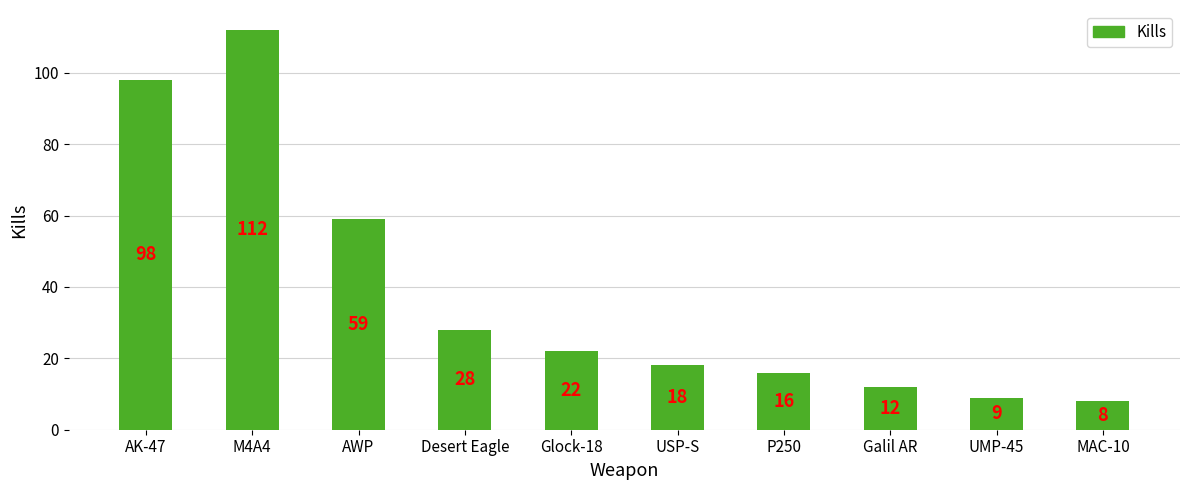

Reading left to right, what are all the values shown in this chart?

98	112	59	28	22	18	16	12	9	8